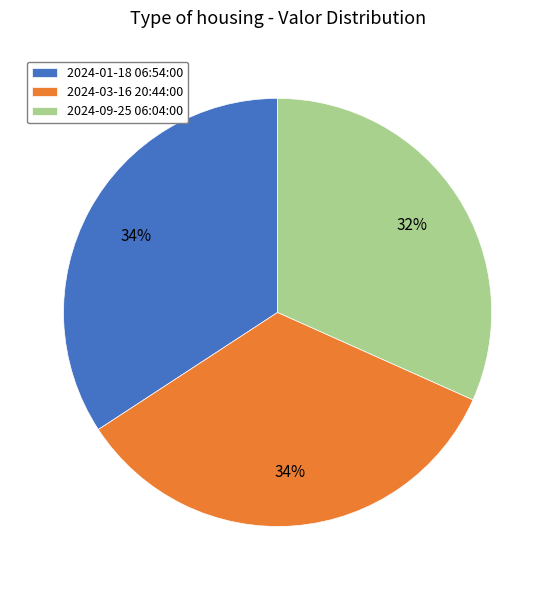

True or false: 2024-03-16 20:44:00 accounts for 21% of the total.

False